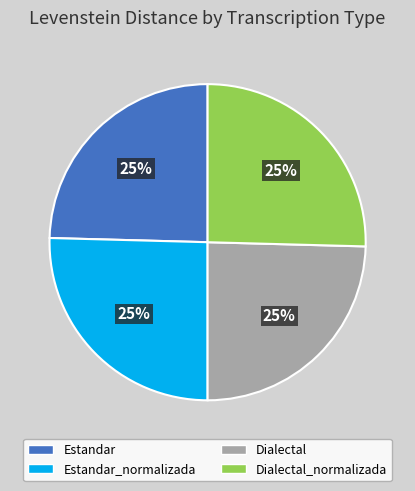

What percentage is the Estandar slice, to the nearest percent?

25%